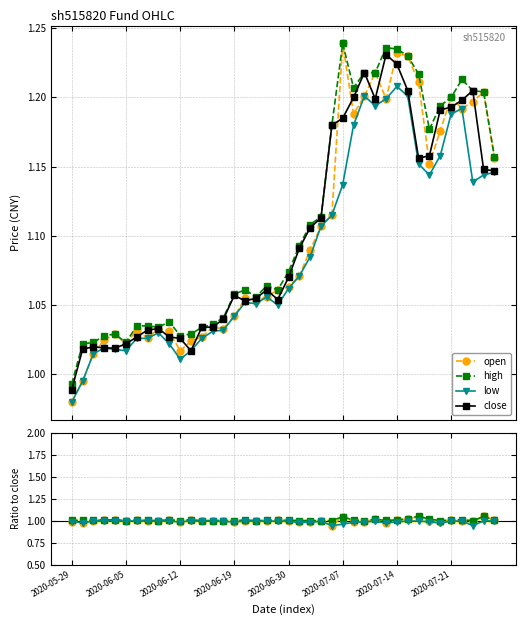

How many categories are shown in the chart?

40